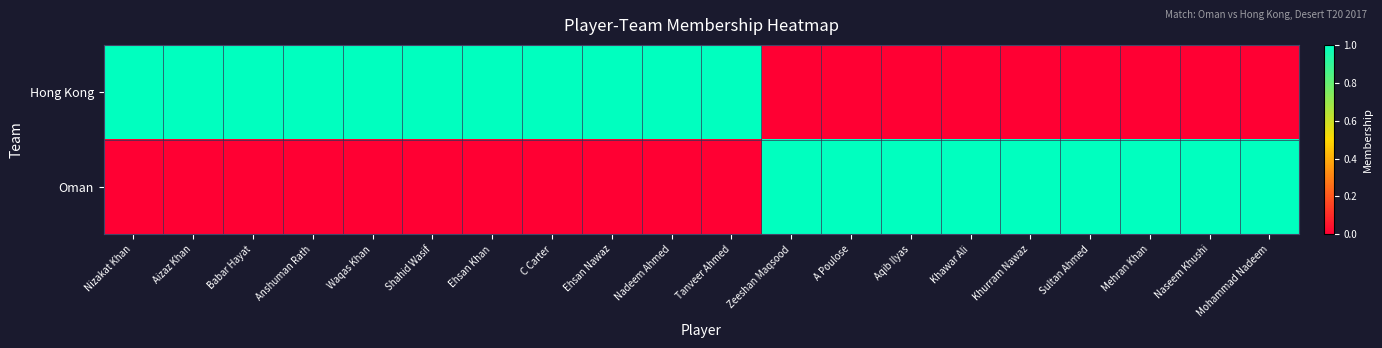

Which series has the largest total across all categories?

Hong Kong